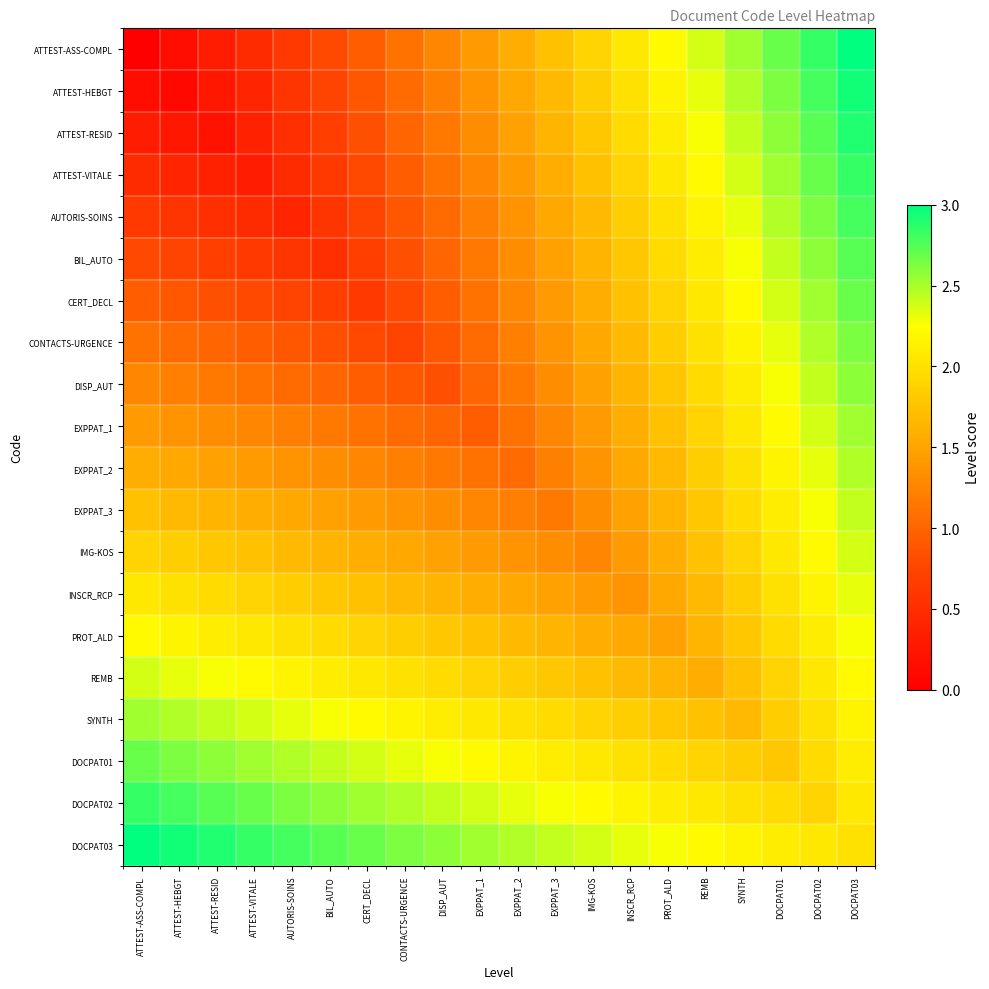

Reading right to left, what are all the values shown in this chart?

ATTEST-ASS-COMPL: DOCPAT03=3.0	DOCPAT02=2.8	DOCPAT01=2.7	SYNTH=2.5	REMB=2.4	PROT_ALD=2.2	INSCR_RCP=2.1	IMG-KOS=1.9	EXPPAT_3=1.7	EXPPAT_2=1.6	EXPPAT_1=1.4	DISP_AUT=1.3	CONTACTS-URGENCE=1.1	CERT_DECL=0.9	BIL_AUTO=0.8	AUTORIS-SOINS=0.6	ATTEST-VITALE=0.5	ATTEST-RESID=0.3	ATTEST-HEBGT=0.2	ATTEST-ASS-COMPL=0.0
ATTEST-HEBGT: DOCPAT03=2.9	DOCPAT02=2.8	DOCPAT01=2.6	SYNTH=2.5	REMB=2.3	PROT_ALD=2.2	INSCR_RCP=2.0	IMG-KOS=1.8	EXPPAT_3=1.7	EXPPAT_2=1.5	EXPPAT_1=1.4	DISP_AUT=1.2	CONTACTS-URGENCE=1.1	CERT_DECL=0.9	BIL_AUTO=0.7	AUTORIS-SOINS=0.6	ATTEST-VITALE=0.4	ATTEST-RESID=0.3	ATTEST-HEBGT=0.1	ATTEST-ASS-COMPL=0.2
ATTEST-RESID: DOCPAT03=2.9	DOCPAT02=2.7	DOCPAT01=2.6	SYNTH=2.4	REMB=2.3	PROT_ALD=2.1	INSCR_RCP=1.9	IMG-KOS=1.8	EXPPAT_3=1.6	EXPPAT_2=1.5	EXPPAT_1=1.3	DISP_AUT=1.2	CONTACTS-URGENCE=1.0	CERT_DECL=0.8	BIL_AUTO=0.7	AUTORIS-SOINS=0.5	ATTEST-VITALE=0.4	ATTEST-RESID=0.2	ATTEST-HEBGT=0.3	ATTEST-ASS-COMPL=0.3
ATTEST-VITALE: DOCPAT03=2.8	DOCPAT02=2.7	DOCPAT01=2.5	SYNTH=2.4	REMB=2.2	PROT_ALD=2.1	INSCR_RCP=1.9	IMG-KOS=1.7	EXPPAT_3=1.6	EXPPAT_2=1.4	EXPPAT_1=1.3	DISP_AUT=1.1	CONTACTS-URGENCE=0.9	CERT_DECL=0.8	BIL_AUTO=0.6	AUTORIS-SOINS=0.5	ATTEST-VITALE=0.3	ATTEST-RESID=0.4	ATTEST-HEBGT=0.4	ATTEST-ASS-COMPL=0.5
AUTORIS-SOINS: DOCPAT03=2.8	DOCPAT02=2.6	DOCPAT01=2.5	SYNTH=2.3	REMB=2.2	PROT_ALD=2.0	INSCR_RCP=1.8	IMG-KOS=1.7	EXPPAT_3=1.5	EXPPAT_2=1.4	EXPPAT_1=1.2	DISP_AUT=1.1	CONTACTS-URGENCE=0.9	CERT_DECL=0.7	BIL_AUTO=0.6	AUTORIS-SOINS=0.4	ATTEST-VITALE=0.5	ATTEST-RESID=0.5	ATTEST-HEBGT=0.6	ATTEST-ASS-COMPL=0.6
BIL_AUTO: DOCPAT03=2.7	DOCPAT02=2.6	DOCPAT01=2.4	SYNTH=2.3	REMB=2.1	PROT_ALD=1.9	INSCR_RCP=1.8	IMG-KOS=1.6	EXPPAT_3=1.5	EXPPAT_2=1.3	EXPPAT_1=1.2	DISP_AUT=1.0	CONTACTS-URGENCE=0.8	CERT_DECL=0.7	BIL_AUTO=0.5	AUTORIS-SOINS=0.6	ATTEST-VITALE=0.6	ATTEST-RESID=0.7	ATTEST-HEBGT=0.7	ATTEST-ASS-COMPL=0.8
CERT_DECL: DOCPAT03=2.7	DOCPAT02=2.5	DOCPAT01=2.4	SYNTH=2.2	REMB=2.1	PROT_ALD=1.9	INSCR_RCP=1.7	IMG-KOS=1.6	EXPPAT_3=1.4	EXPPAT_2=1.3	EXPPAT_1=1.1	DISP_AUT=0.9	CONTACTS-URGENCE=0.8	CERT_DECL=0.6	BIL_AUTO=0.7	AUTORIS-SOINS=0.7	ATTEST-VITALE=0.8	ATTEST-RESID=0.8	ATTEST-HEBGT=0.9	ATTEST-ASS-COMPL=0.9
CONTACTS-URGENCE: DOCPAT03=2.6	DOCPAT02=2.5	DOCPAT01=2.3	SYNTH=2.2	REMB=2.0	PROT_ALD=1.8	INSCR_RCP=1.7	IMG-KOS=1.5	EXPPAT_3=1.4	EXPPAT_2=1.2	EXPPAT_1=1.1	DISP_AUT=0.9	CONTACTS-URGENCE=0.7	CERT_DECL=0.8	BIL_AUTO=0.8	AUTORIS-SOINS=0.9	ATTEST-VITALE=0.9	ATTEST-RESID=1.0	ATTEST-HEBGT=1.1	ATTEST-ASS-COMPL=1.1
DISP_AUT: DOCPAT03=2.6	DOCPAT02=2.4	DOCPAT01=2.3	SYNTH=2.1	REMB=1.9	PROT_ALD=1.8	INSCR_RCP=1.6	IMG-KOS=1.5	EXPPAT_3=1.3	EXPPAT_2=1.2	EXPPAT_1=1.0	DISP_AUT=0.8	CONTACTS-URGENCE=0.9	CERT_DECL=0.9	BIL_AUTO=1.0	AUTORIS-SOINS=1.1	ATTEST-VITALE=1.1	ATTEST-RESID=1.2	ATTEST-HEBGT=1.2	ATTEST-ASS-COMPL=1.3
EXPPAT_1: DOCPAT03=2.5	DOCPAT02=2.4	DOCPAT01=2.2	SYNTH=2.1	REMB=1.9	PROT_ALD=1.7	INSCR_RCP=1.6	IMG-KOS=1.4	EXPPAT_3=1.3	EXPPAT_2=1.1	EXPPAT_1=0.9	DISP_AUT=1.0	CONTACTS-URGENCE=1.1	CERT_DECL=1.1	BIL_AUTO=1.2	AUTORIS-SOINS=1.2	ATTEST-VITALE=1.3	ATTEST-RESID=1.3	ATTEST-HEBGT=1.4	ATTEST-ASS-COMPL=1.4
EXPPAT_2: DOCPAT03=2.5	DOCPAT02=2.3	DOCPAT01=2.2	SYNTH=2.0	REMB=1.8	PROT_ALD=1.7	INSCR_RCP=1.5	IMG-KOS=1.4	EXPPAT_3=1.2	EXPPAT_2=1.1	EXPPAT_1=1.1	DISP_AUT=1.2	CONTACTS-URGENCE=1.2	CERT_DECL=1.3	BIL_AUTO=1.3	AUTORIS-SOINS=1.4	ATTEST-VITALE=1.4	ATTEST-RESID=1.5	ATTEST-HEBGT=1.5	ATTEST-ASS-COMPL=1.6
EXPPAT_3: DOCPAT03=2.4	DOCPAT02=2.3	DOCPAT01=2.1	SYNTH=1.9	REMB=1.8	PROT_ALD=1.6	INSCR_RCP=1.5	IMG-KOS=1.3	EXPPAT_3=1.2	EXPPAT_2=1.2	EXPPAT_1=1.3	DISP_AUT=1.3	CONTACTS-URGENCE=1.4	CERT_DECL=1.4	BIL_AUTO=1.5	AUTORIS-SOINS=1.5	ATTEST-VITALE=1.6	ATTEST-RESID=1.6	ATTEST-HEBGT=1.7	ATTEST-ASS-COMPL=1.7
IMG-KOS: DOCPAT03=2.4	DOCPAT02=2.2	DOCPAT01=2.1	SYNTH=1.9	REMB=1.7	PROT_ALD=1.6	INSCR_RCP=1.4	IMG-KOS=1.3	EXPPAT_3=1.3	EXPPAT_2=1.4	EXPPAT_1=1.4	DISP_AUT=1.5	CONTACTS-URGENCE=1.5	CERT_DECL=1.6	BIL_AUTO=1.6	AUTORIS-SOINS=1.7	ATTEST-VITALE=1.7	ATTEST-RESID=1.8	ATTEST-HEBGT=1.8	ATTEST-ASS-COMPL=1.9
INSCR_RCP: DOCPAT03=2.3	DOCPAT02=2.2	DOCPAT01=2.0	SYNTH=1.8	REMB=1.7	PROT_ALD=1.5	INSCR_RCP=1.4	IMG-KOS=1.4	EXPPAT_3=1.5	EXPPAT_2=1.5	EXPPAT_1=1.6	DISP_AUT=1.6	CONTACTS-URGENCE=1.7	CERT_DECL=1.7	BIL_AUTO=1.8	AUTORIS-SOINS=1.8	ATTEST-VITALE=1.9	ATTEST-RESID=1.9	ATTEST-HEBGT=2.0	ATTEST-ASS-COMPL=2.1
PROT_ALD: DOCPAT03=2.3	DOCPAT02=2.1	DOCPAT01=1.9	SYNTH=1.8	REMB=1.6	PROT_ALD=1.5	INSCR_RCP=1.5	IMG-KOS=1.6	EXPPAT_3=1.6	EXPPAT_2=1.7	EXPPAT_1=1.7	DISP_AUT=1.8	CONTACTS-URGENCE=1.8	CERT_DECL=1.9	BIL_AUTO=1.9	AUTORIS-SOINS=2.0	ATTEST-VITALE=2.1	ATTEST-RESID=2.1	ATTEST-HEBGT=2.2	ATTEST-ASS-COMPL=2.2
REMB: DOCPAT03=2.2	DOCPAT02=2.1	DOCPAT01=1.9	SYNTH=1.7	REMB=1.6	PROT_ALD=1.6	INSCR_RCP=1.7	IMG-KOS=1.7	EXPPAT_3=1.8	EXPPAT_2=1.8	EXPPAT_1=1.9	DISP_AUT=1.9	CONTACTS-URGENCE=2.0	CERT_DECL=2.1	BIL_AUTO=2.1	AUTORIS-SOINS=2.2	ATTEST-VITALE=2.2	ATTEST-RESID=2.3	ATTEST-HEBGT=2.3	ATTEST-ASS-COMPL=2.4
SYNTH: DOCPAT03=2.2	DOCPAT02=2.0	DOCPAT01=1.8	SYNTH=1.7	REMB=1.7	PROT_ALD=1.8	INSCR_RCP=1.8	IMG-KOS=1.9	EXPPAT_3=1.9	EXPPAT_2=2.0	EXPPAT_1=2.1	DISP_AUT=2.1	CONTACTS-URGENCE=2.2	CERT_DECL=2.2	BIL_AUTO=2.3	AUTORIS-SOINS=2.3	ATTEST-VITALE=2.4	ATTEST-RESID=2.4	ATTEST-HEBGT=2.5	ATTEST-ASS-COMPL=2.5
DOCPAT01: DOCPAT03=2.1	DOCPAT02=1.9	DOCPAT01=1.8	SYNTH=1.8	REMB=1.9	PROT_ALD=1.9	INSCR_RCP=2.0	IMG-KOS=2.1	EXPPAT_3=2.1	EXPPAT_2=2.2	EXPPAT_1=2.2	DISP_AUT=2.3	CONTACTS-URGENCE=2.3	CERT_DECL=2.4	BIL_AUTO=2.4	AUTORIS-SOINS=2.5	ATTEST-VITALE=2.5	ATTEST-RESID=2.6	ATTEST-HEBGT=2.6	ATTEST-ASS-COMPL=2.7
DOCPAT02: DOCPAT03=2.1	DOCPAT02=1.9	DOCPAT01=1.9	SYNTH=2.0	REMB=2.1	PROT_ALD=2.1	INSCR_RCP=2.2	IMG-KOS=2.2	EXPPAT_3=2.3	EXPPAT_2=2.3	EXPPAT_1=2.4	DISP_AUT=2.4	CONTACTS-URGENCE=2.5	CERT_DECL=2.5	BIL_AUTO=2.6	AUTORIS-SOINS=2.6	ATTEST-VITALE=2.7	ATTEST-RESID=2.7	ATTEST-HEBGT=2.8	ATTEST-ASS-COMPL=2.8
DOCPAT03: DOCPAT03=2.0	DOCPAT02=2.1	DOCPAT01=2.1	SYNTH=2.2	REMB=2.2	PROT_ALD=2.3	INSCR_RCP=2.3	IMG-KOS=2.4	EXPPAT_3=2.4	EXPPAT_2=2.5	EXPPAT_1=2.5	DISP_AUT=2.6	CONTACTS-URGENCE=2.6	CERT_DECL=2.7	BIL_AUTO=2.7	AUTORIS-SOINS=2.8	ATTEST-VITALE=2.8	ATTEST-RESID=2.9	ATTEST-HEBGT=2.9	ATTEST-ASS-COMPL=3.0